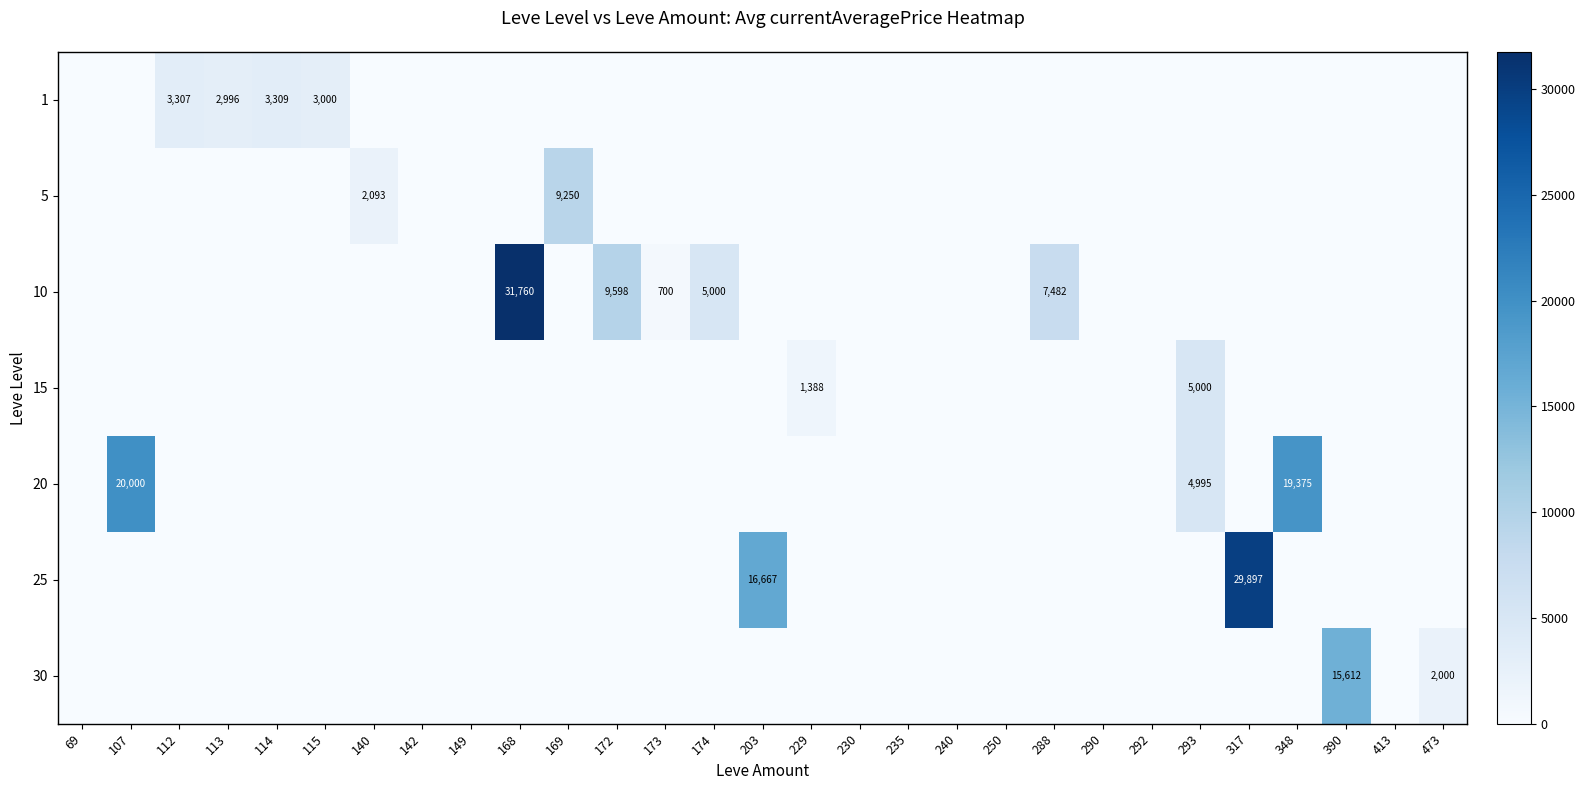

At how many categories does at least one series exceed 28242?

2